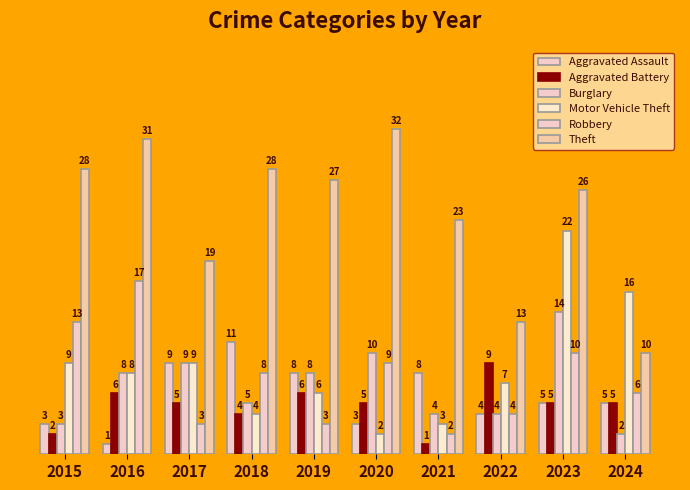

Is it true that Robbery equals 9 at 2020?

True